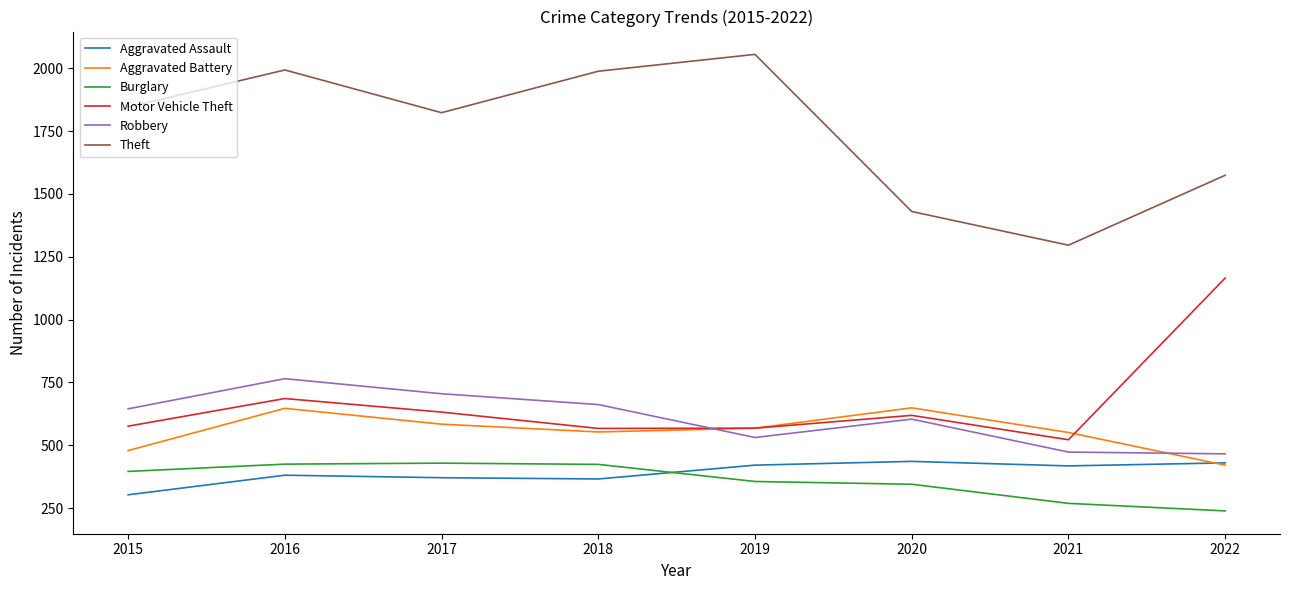

Is it true that Motor Vehicle Theft equals 1006 at 2019?

False